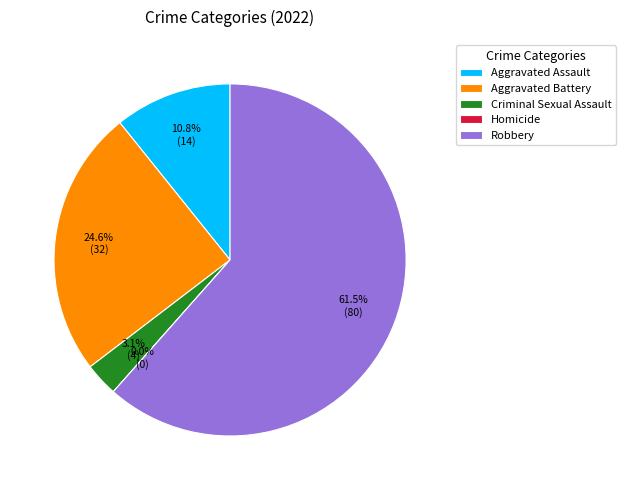

Between Aggravated Battery and Robbery, which is larger?

Robbery